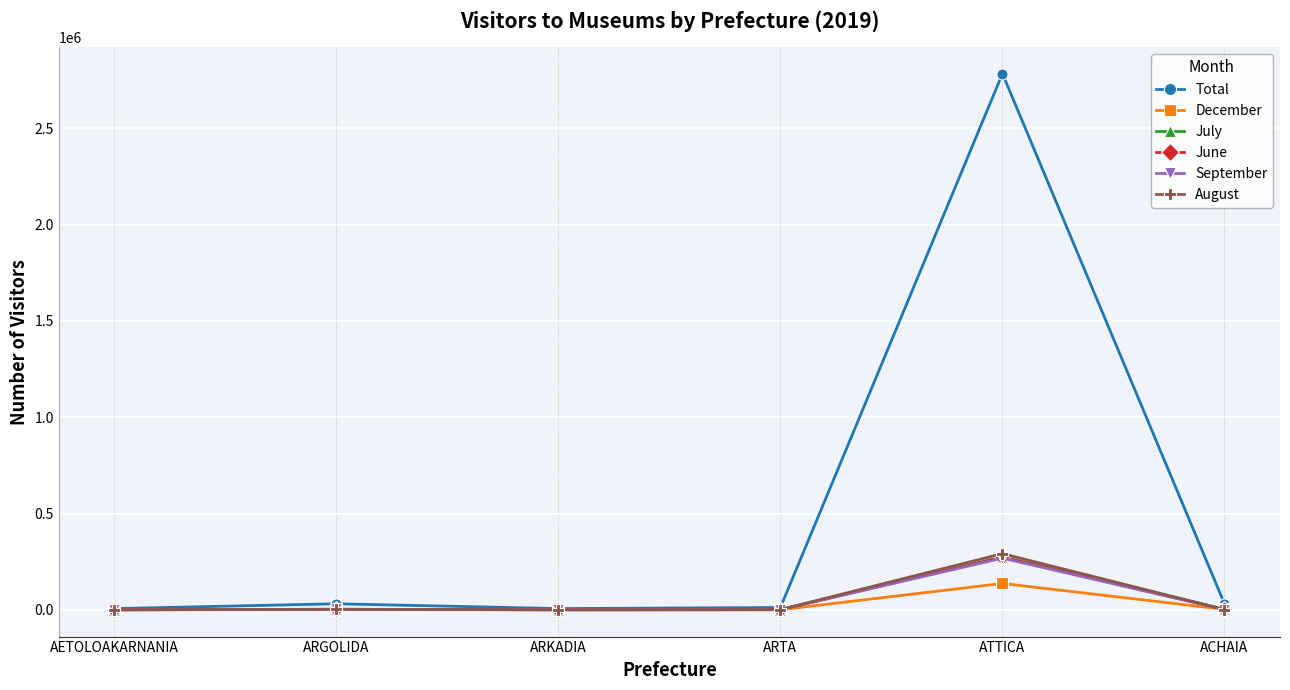

What is the smallest value displayed?

274